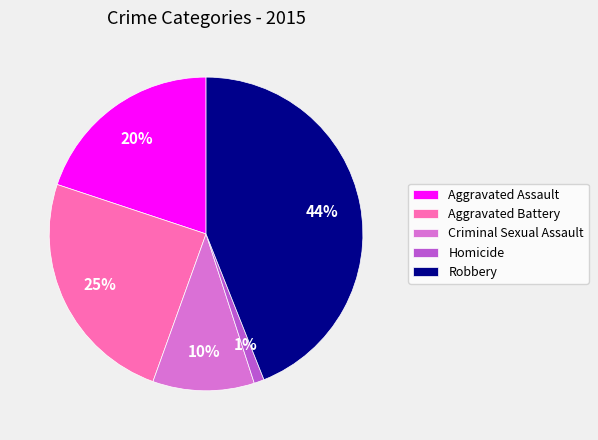

To the nearest percent, what percentage of the pie is Aggravated Assault?

20%